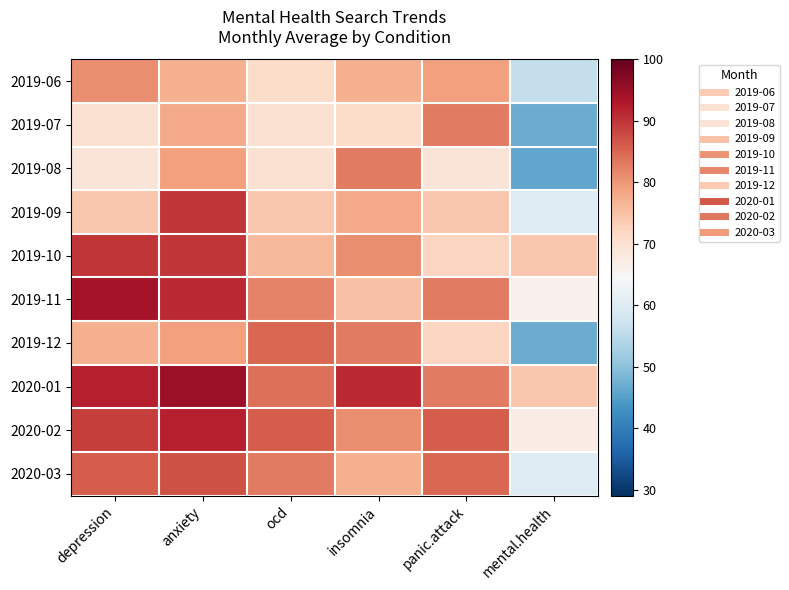

Reading left to right, what are all the values shown in this chart?

2019-06: depression=81	anxiety=77	ocd=71	insomnia=77	panic.attack=79	mental.health=56
2019-07: depression=70	anxiety=78	ocd=70	insomnia=71	panic.attack=83	mental.health=47
2019-08: depression=69	anxiety=79	ocd=70	insomnia=83	panic.attack=69	mental.health=46
2019-09: depression=74	anxiety=90	ocd=74	insomnia=78	panic.attack=74	mental.health=60
2019-10: depression=90	anxiety=90	ocd=76	insomnia=81	panic.attack=72	mental.health=74
2019-11: depression=94	anxiety=91	ocd=82	insomnia=75	panic.attack=83	mental.health=66
2019-12: depression=77	anxiety=79	ocd=85	insomnia=83	panic.attack=72	mental.health=47
2020-01: depression=92	anxiety=95	ocd=84	insomnia=91	panic.attack=83	mental.health=74
2020-02: depression=89	anxiety=92	ocd=86	insomnia=81	panic.attack=86	mental.health=67
2020-03: depression=86	anxiety=87	ocd=83	insomnia=77	panic.attack=85	mental.health=60